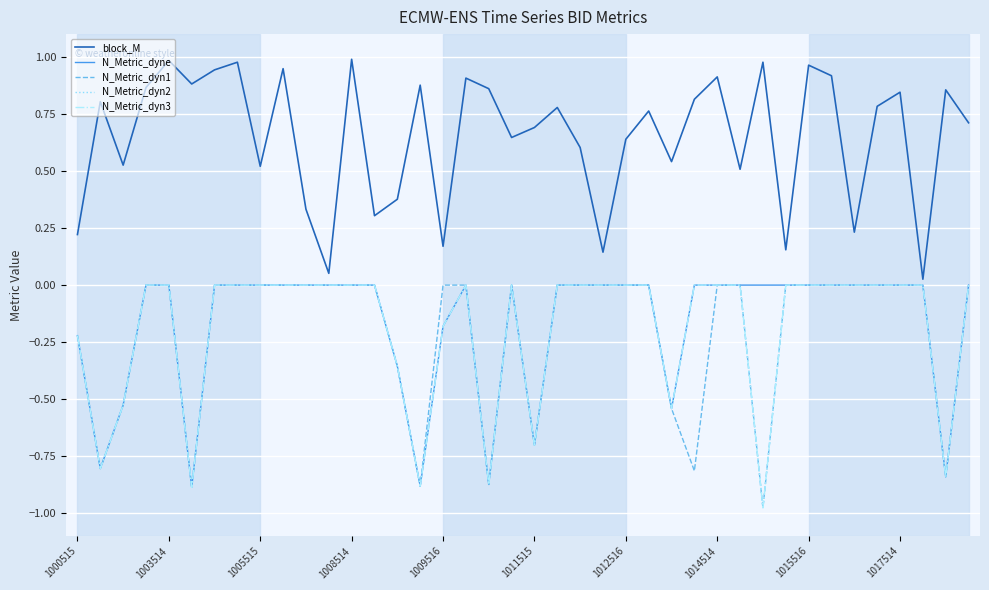

Does the chart display data point markers on the line(s)?

No